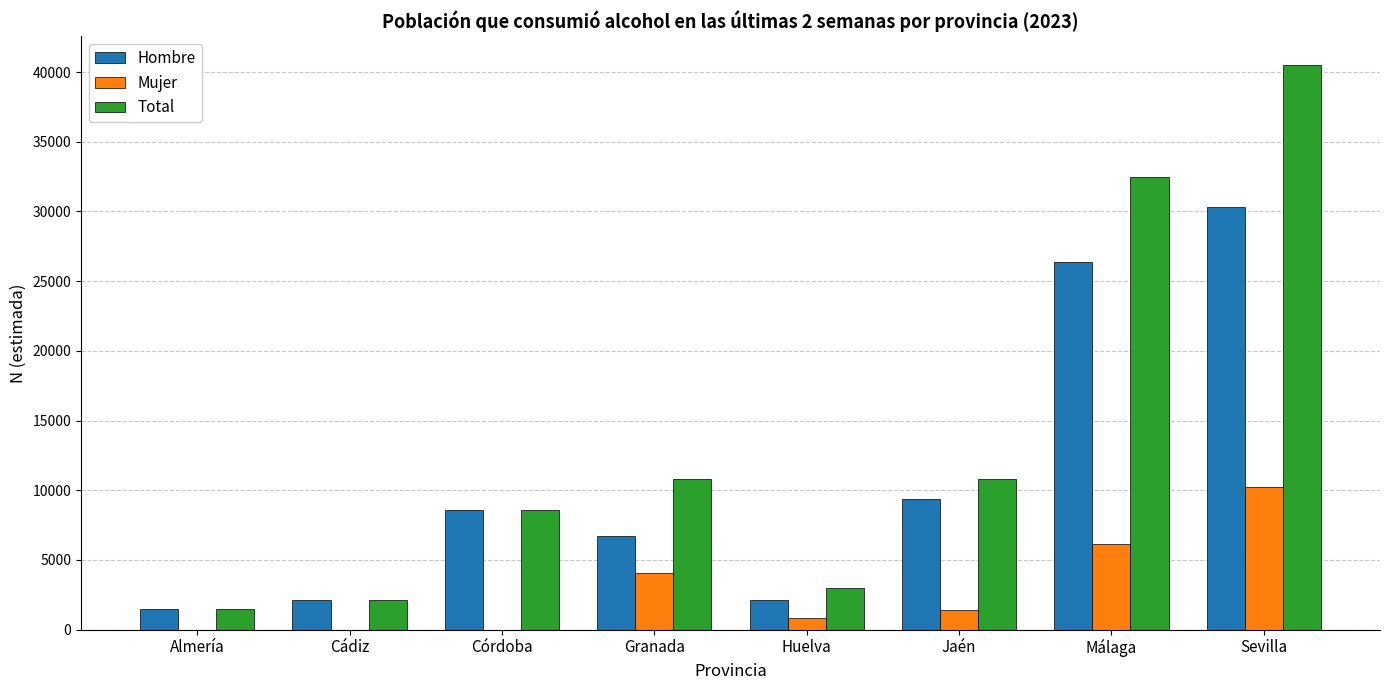

At which label does Hombre reach its peak?

Sevilla